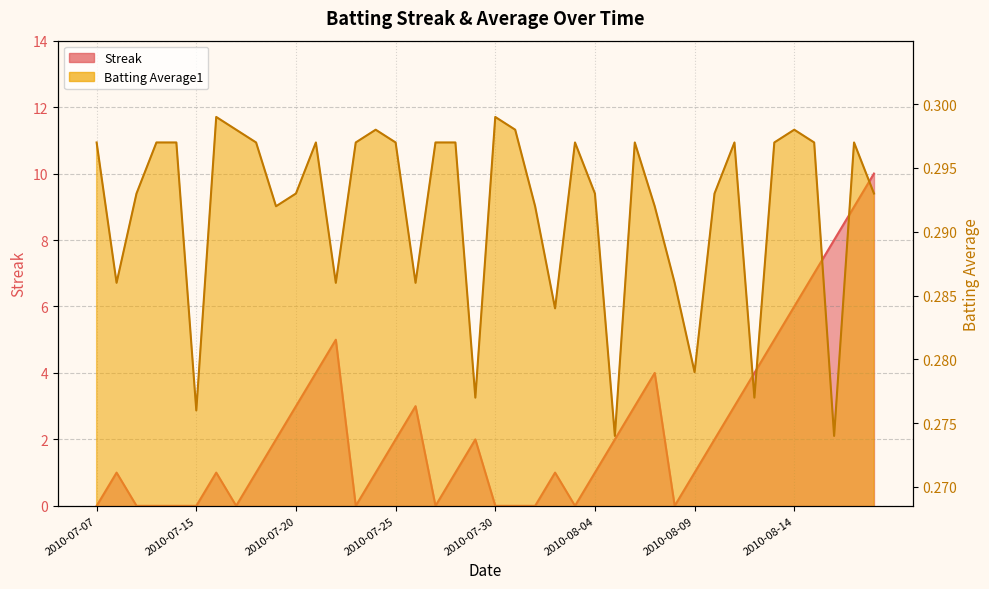

Rank the categories by Streak value from highest to lowest.

2010-08-18, 2010-08-17, 2010-08-16, 2010-08-15, 2010-08-14, 2010-07-22, 2010-08-13, 2010-07-21, 2010-08-07, 2010-08-12, 2010-07-20, 2010-07-26, 2010-08-06, 2010-08-11, 2010-07-19, 2010-07-25, 2010-07-29, 2010-08-05, 2010-08-10, 2010-07-08, 2010-07-16, 2010-07-18, 2010-07-24, 2010-07-28, 2010-08-02, 2010-08-04, 2010-08-09, 2010-07-07, 2010-07-09, 2010-07-10, 2010-07-11, 2010-07-15, 2010-07-17, 2010-07-23, 2010-07-27, 2010-07-30, 2010-07-31, 2010-08-01, 2010-08-03, 2010-08-08